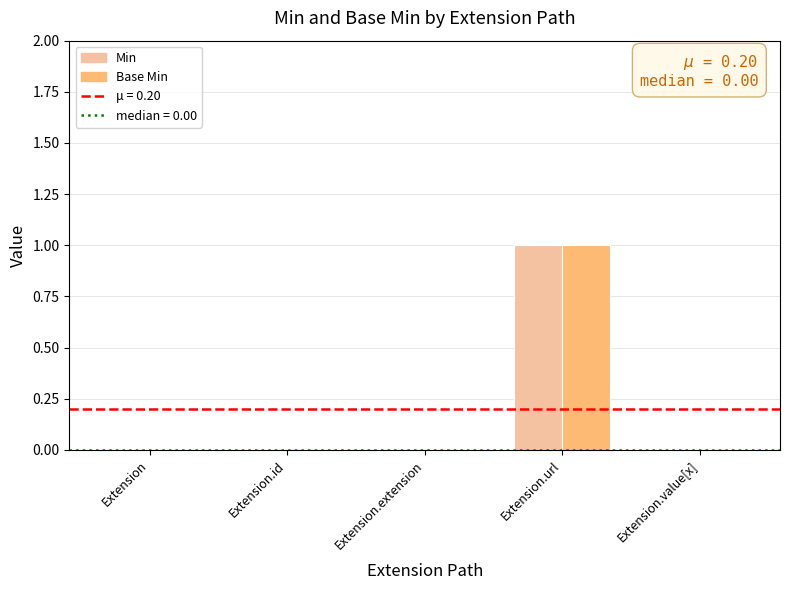

Rank the series at Extension from lowest to highest value.

Min, Base Min